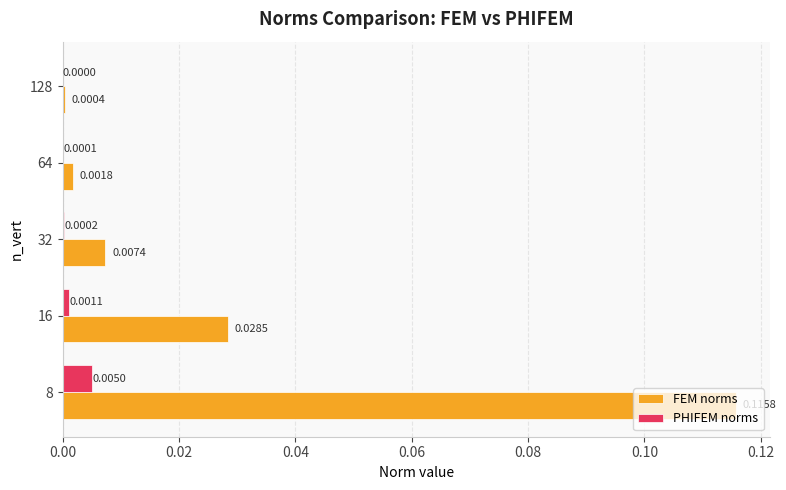

Which series has the largest total across all categories?

FEM norms